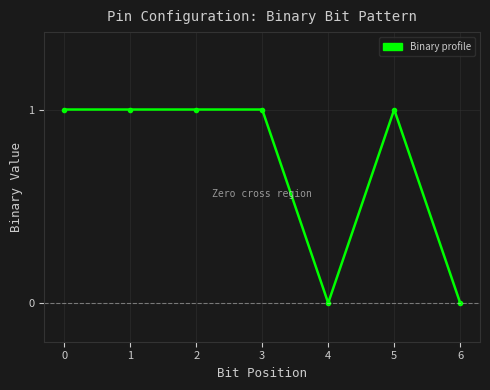

What is the difference between the maximum and minimum values?

1